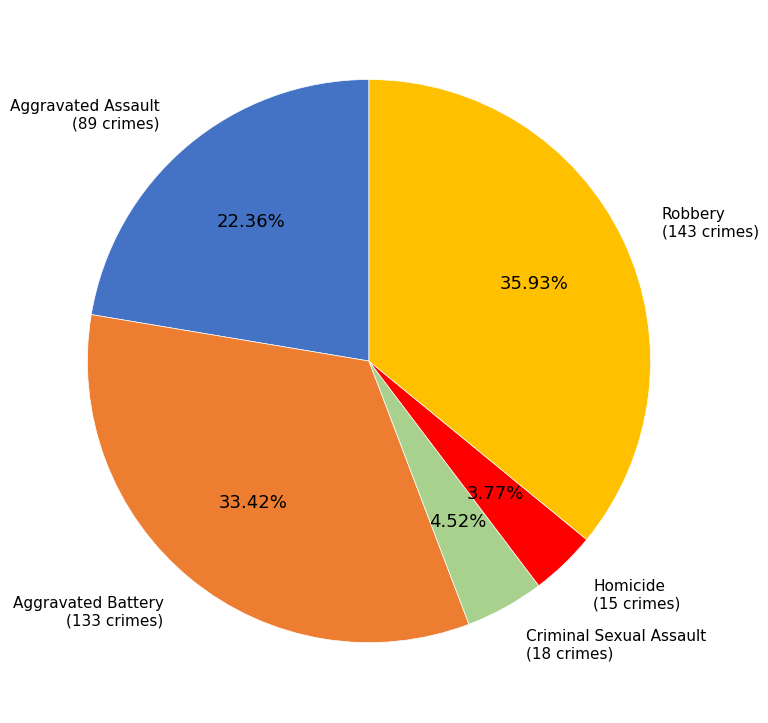

Which has a higher value, Criminal Sexual Assault or Aggravated Assault?

Aggravated Assault